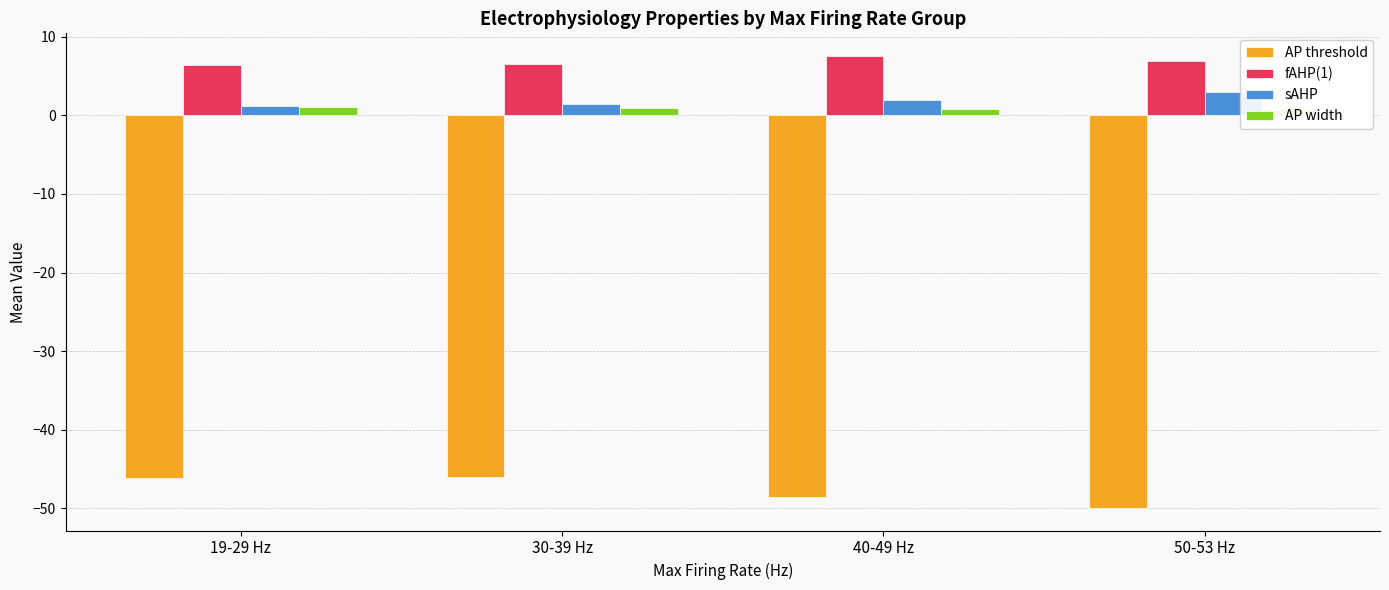

Is the value of AP width at 50-53 Hz greater than the value of sAHP at 50-53 Hz?

No